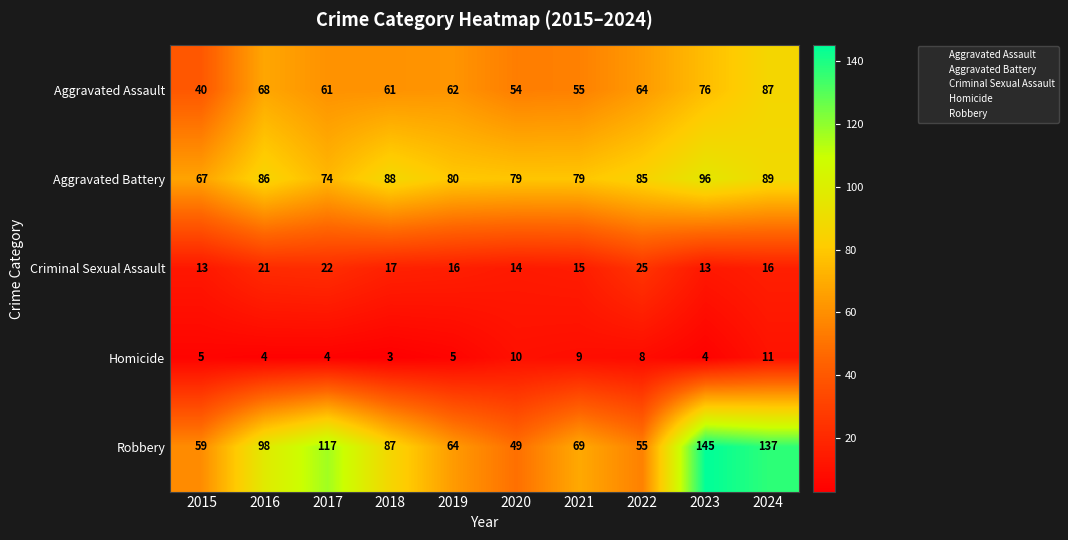

The value of Homicide at 2018 is 5. True or false?

False